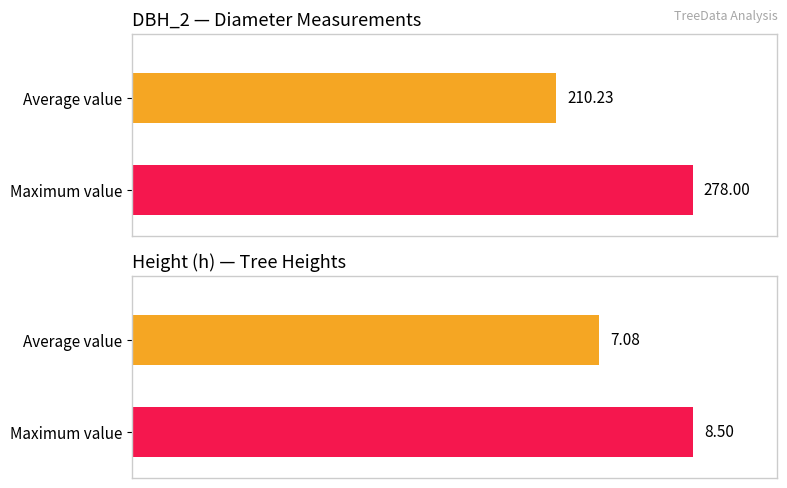

Does the chart contain stacked bars?

No